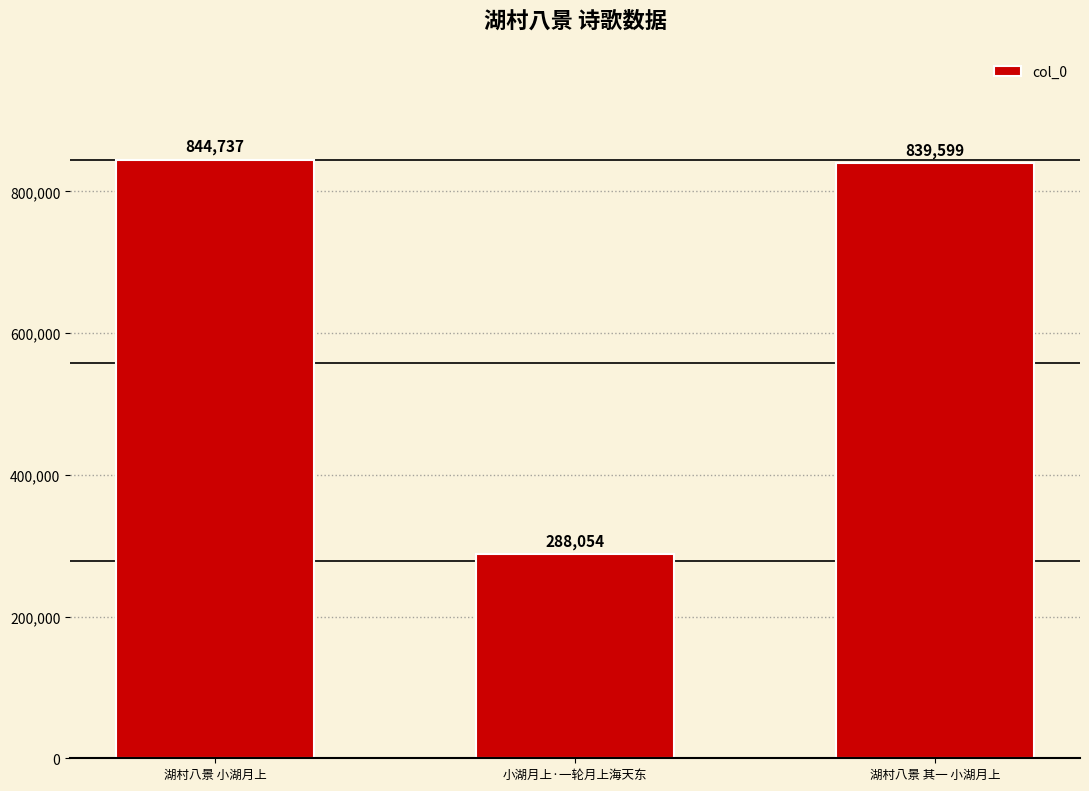

Which label corresponds to the largest value in the chart?

湖村八景 小湖月上